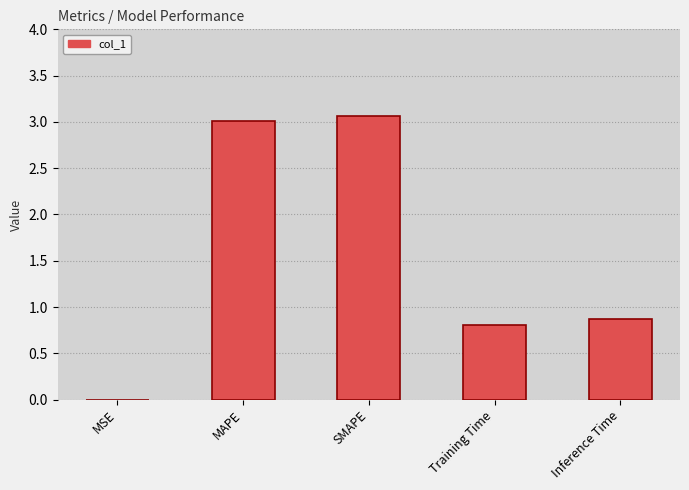

What value does the data have at Training Time?

0.8